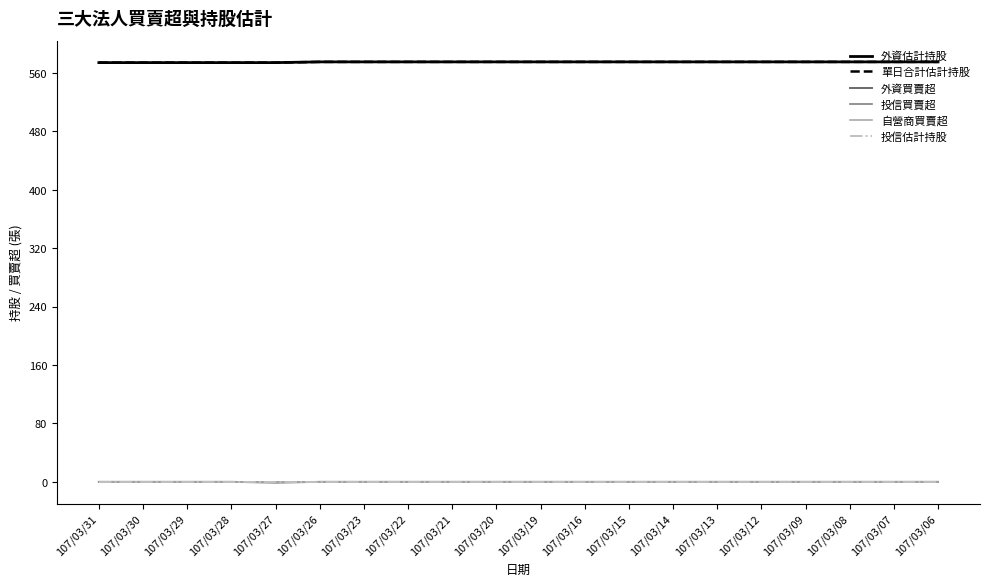

Does the chart display data point markers on the line(s)?

No